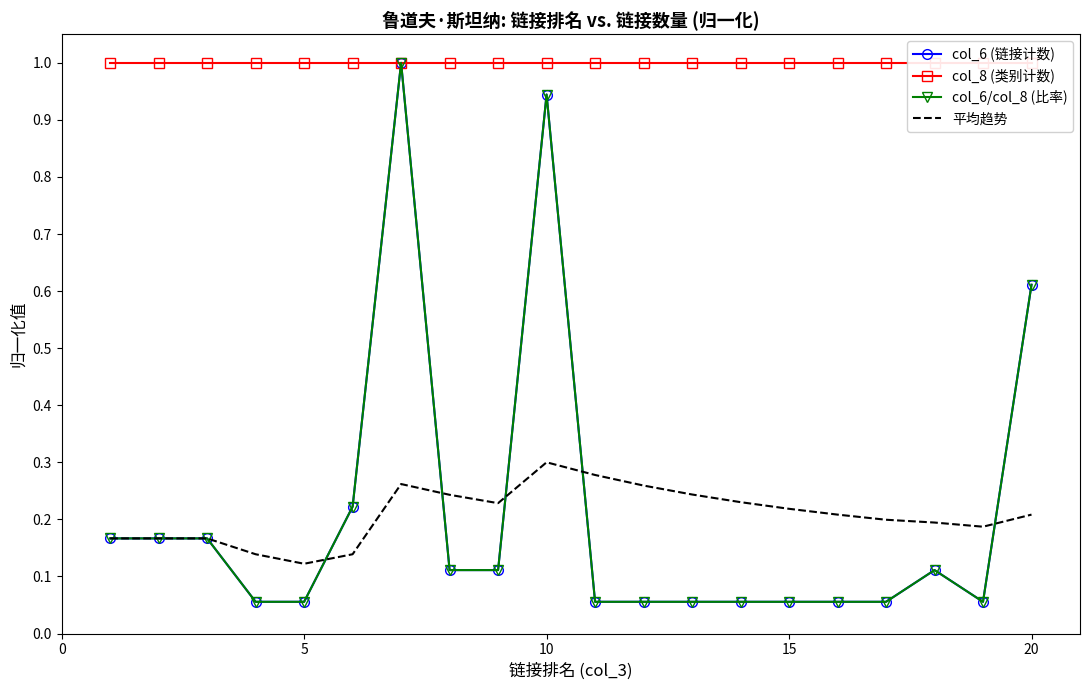

True or false: col_6 (链接计数) and col_8 (类别计数) intersect in this chart.

False